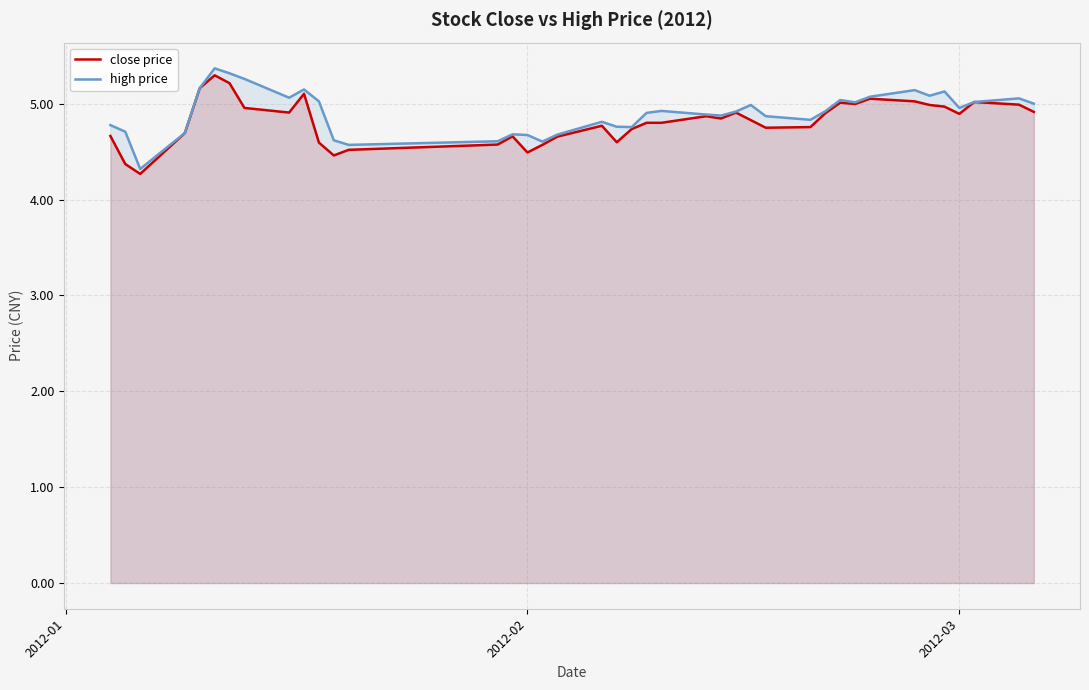

How many lines are shown in the chart?

2